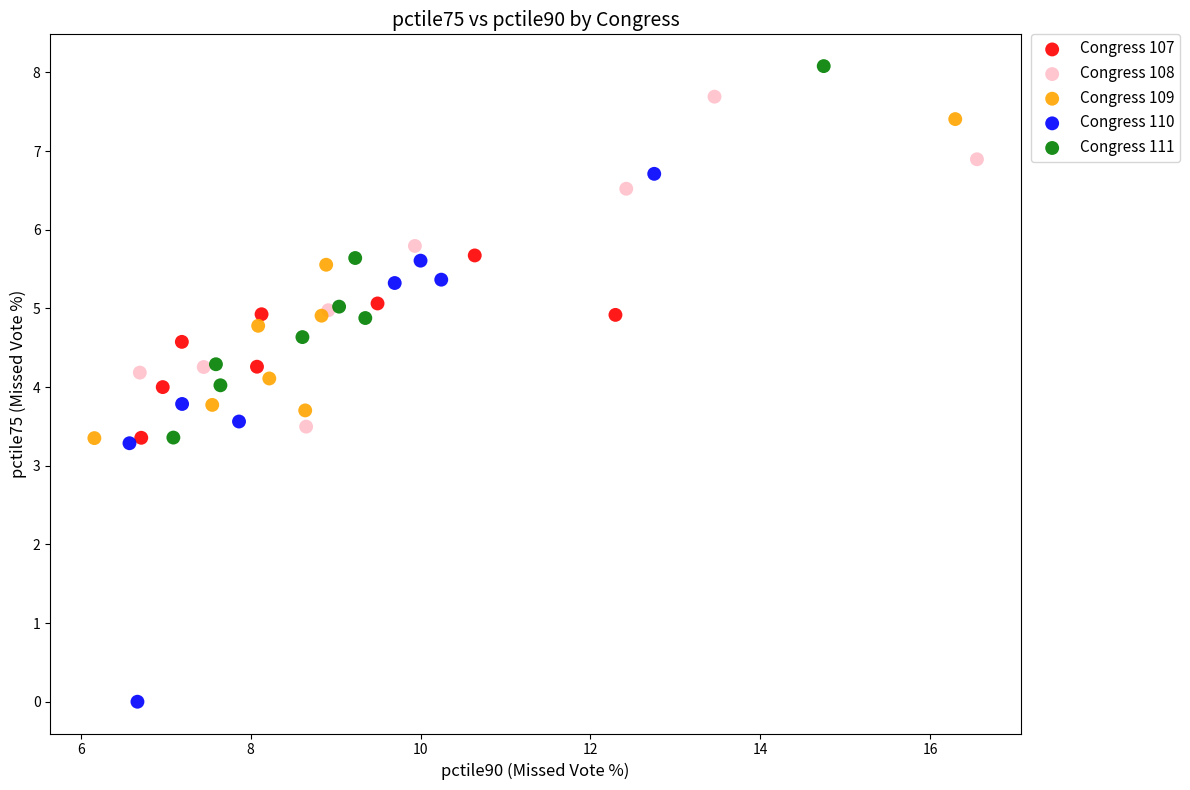

Which series reaches the minimum Y coordinate?

Congress 110